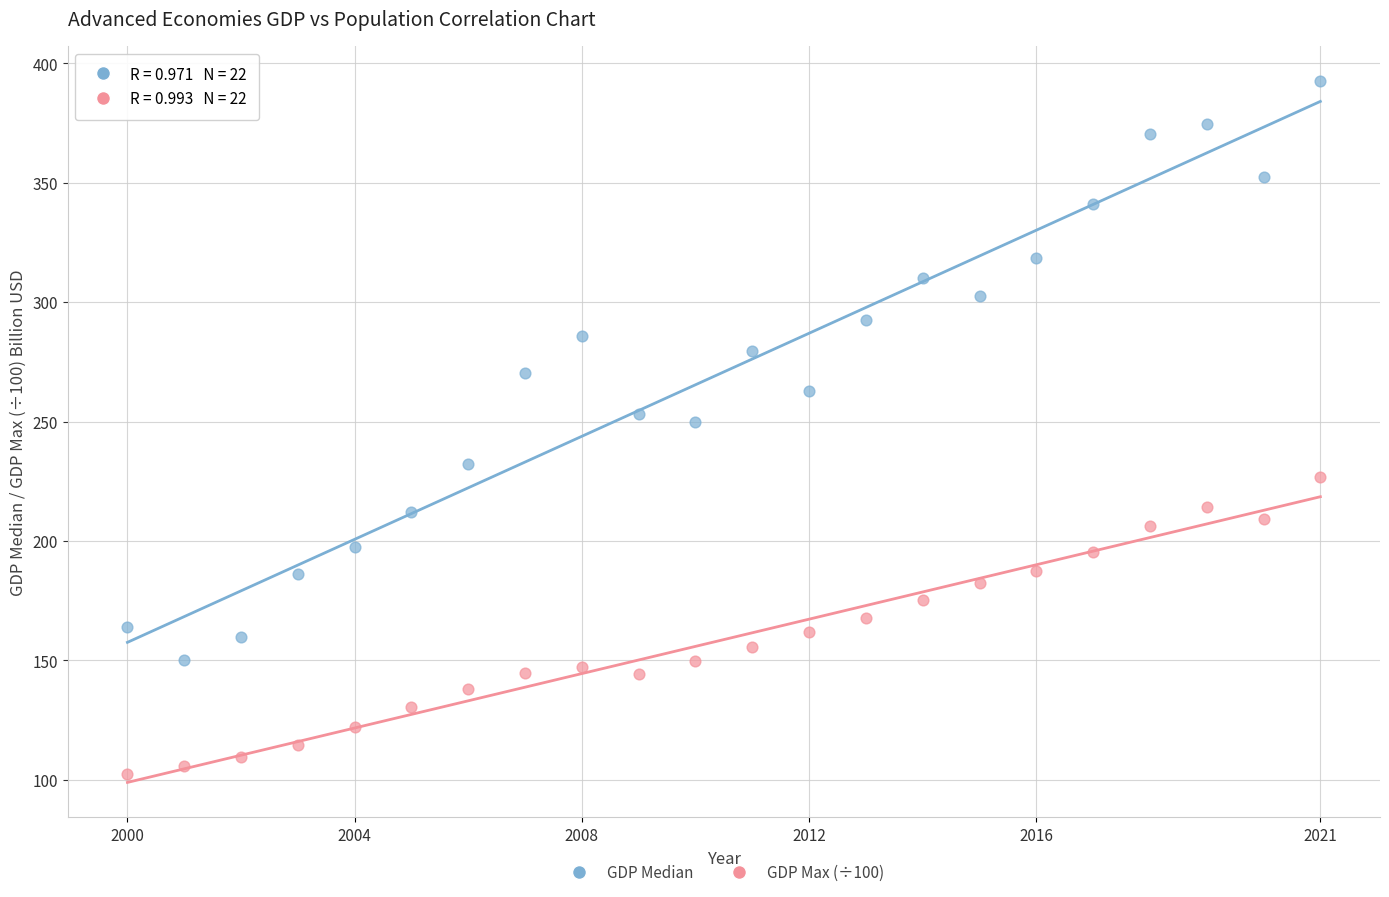

Across all data points, what is the range of Y values (max minus min)?

290.0